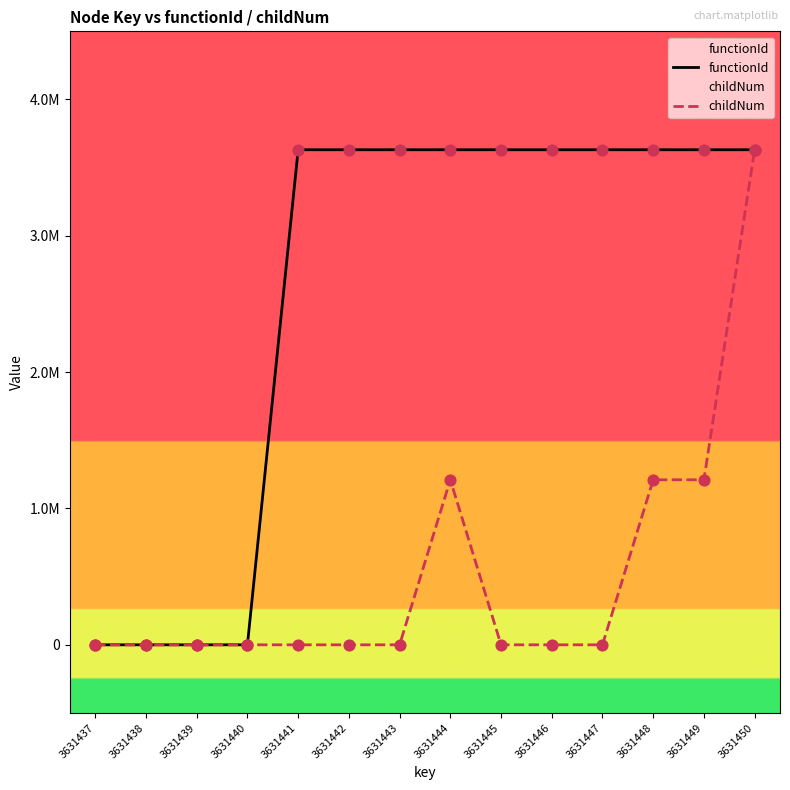

Which series has the largest total across all categories?

functionId